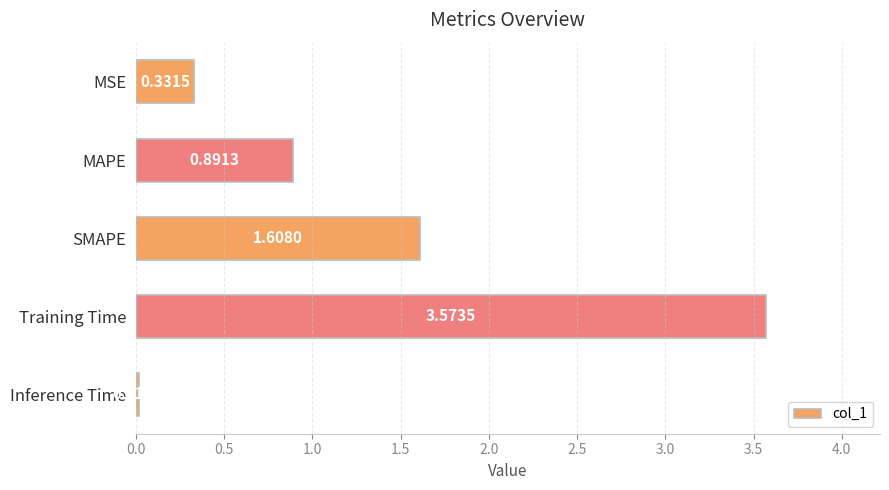

Which label corresponds to the largest value in the chart?

Training Time